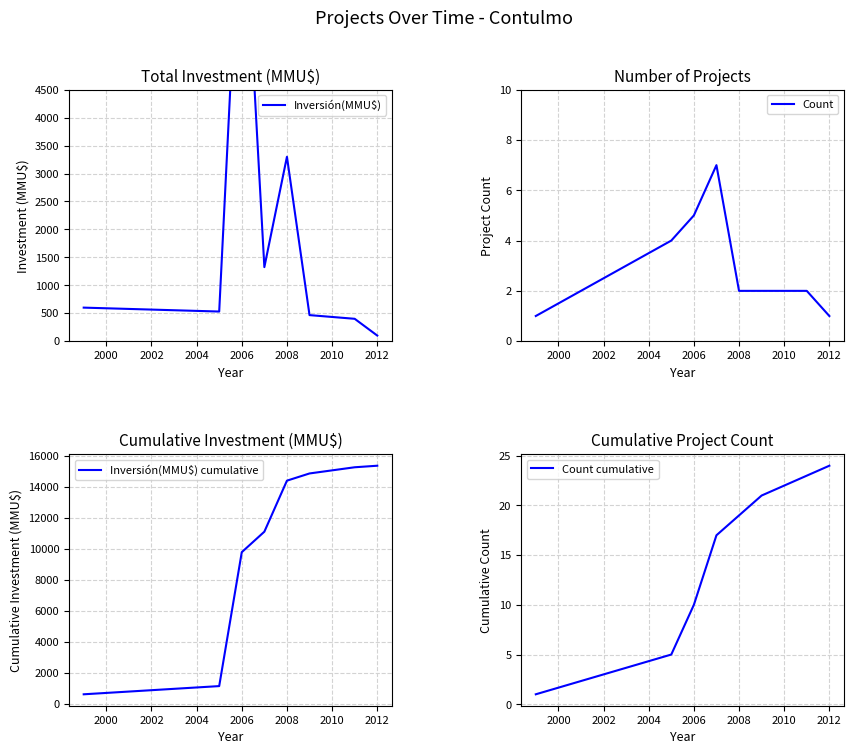

What is the smallest value displayed?

1